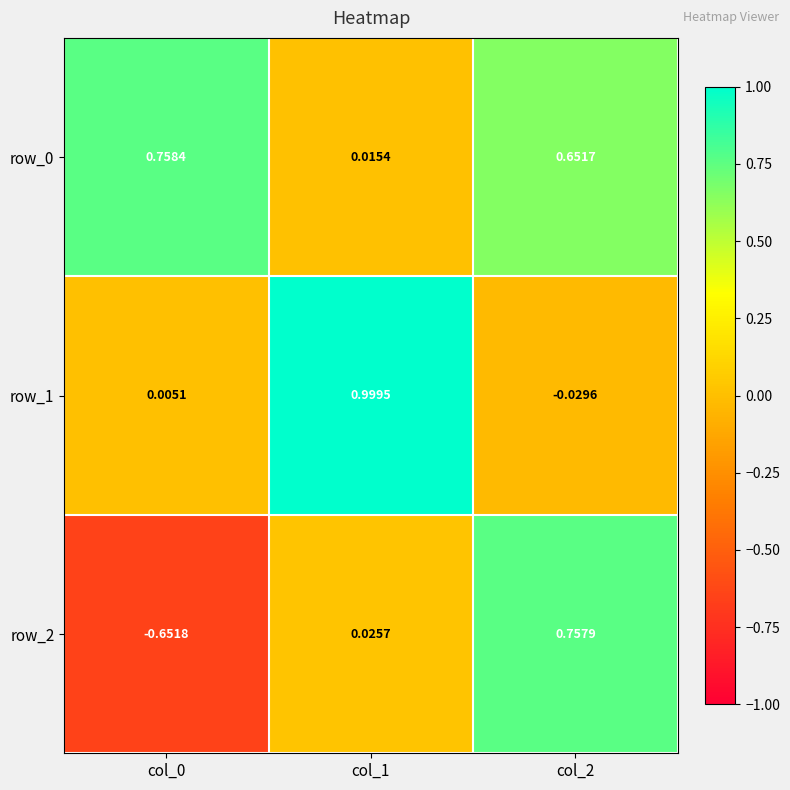

How many data points in row_1 are above 0?

2